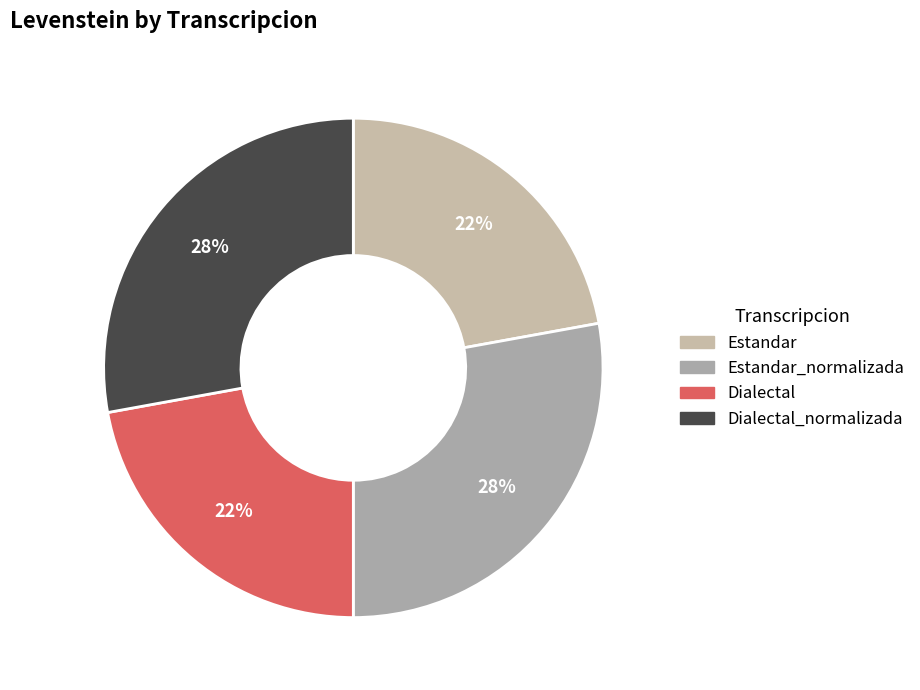

Rank the categories by value from lowest to highest.

Estandar, Dialectal, Estandar_normalizada, Dialectal_normalizada